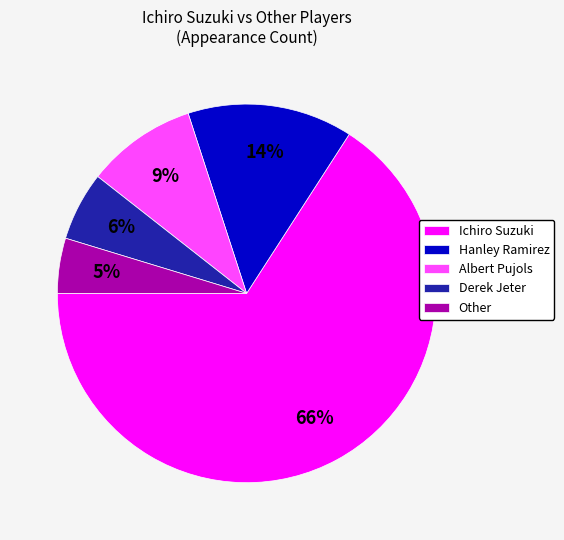

Does Ichiro Suzuki represent more than half of the total?

Yes